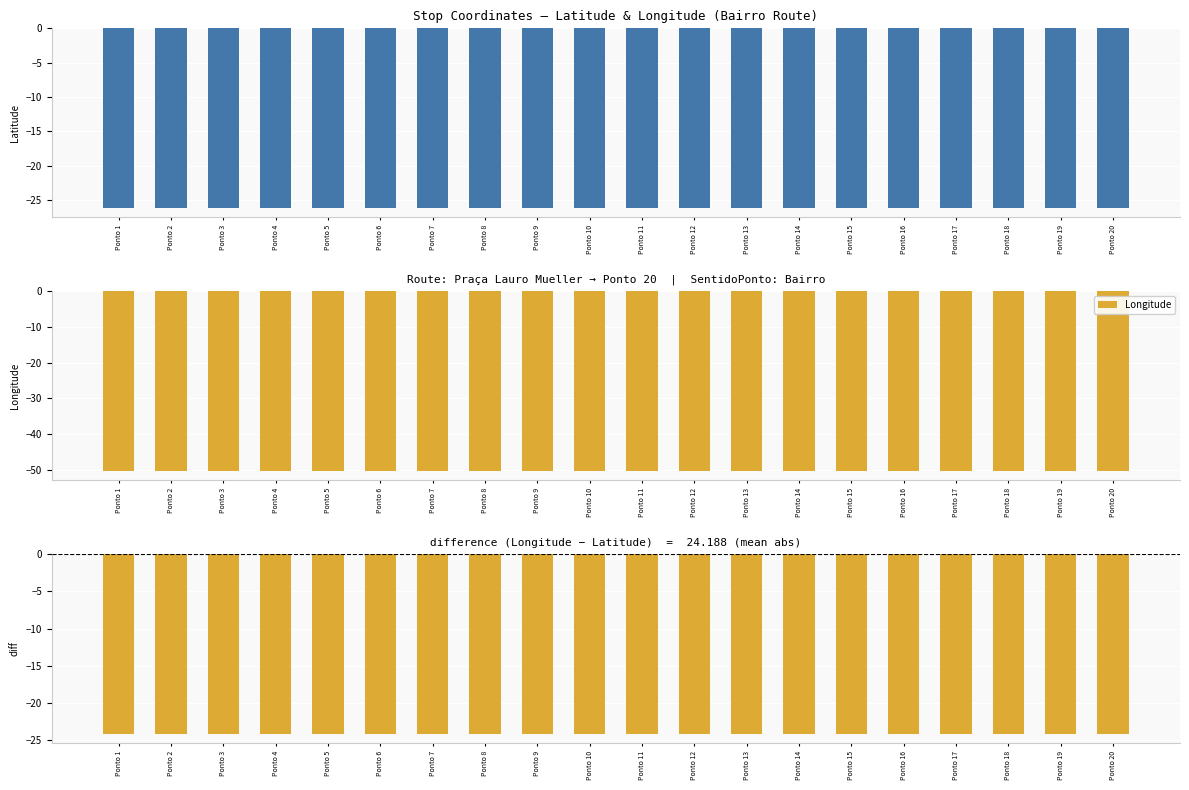

How many bars are there in each group?

3